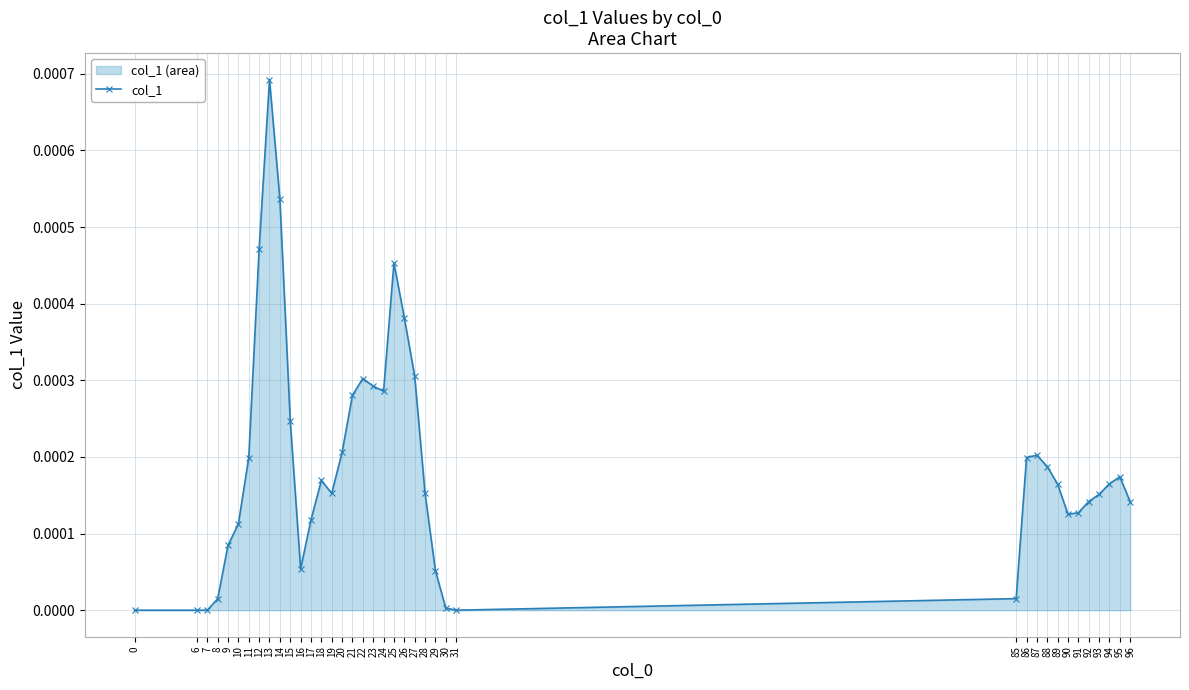

How many interior local peaks (higher than both neighbors) does the data have?

6